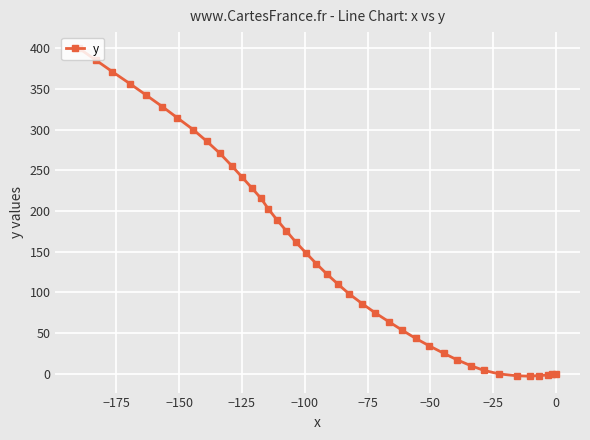

What is the sum of all values?

6040.6